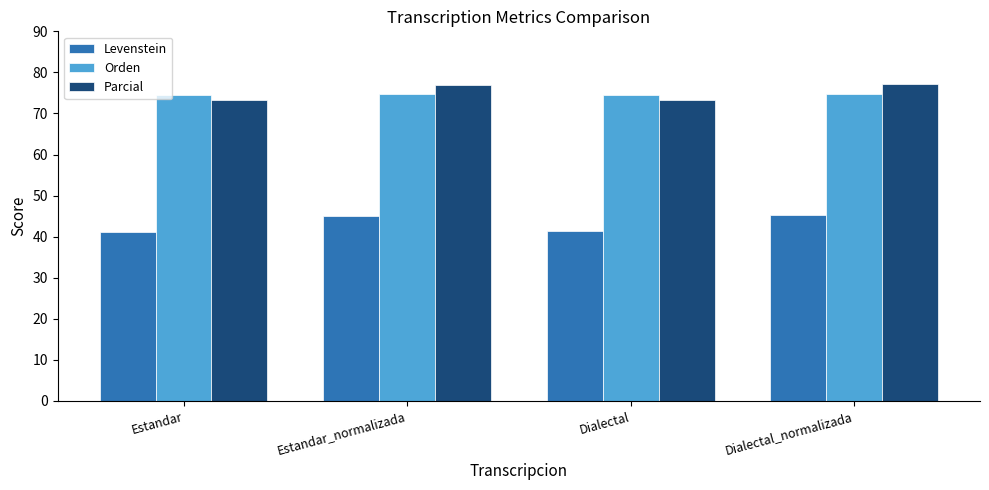

Is the value of Levenstein at Estandar greater than the value of Parcial at Estandar?

No